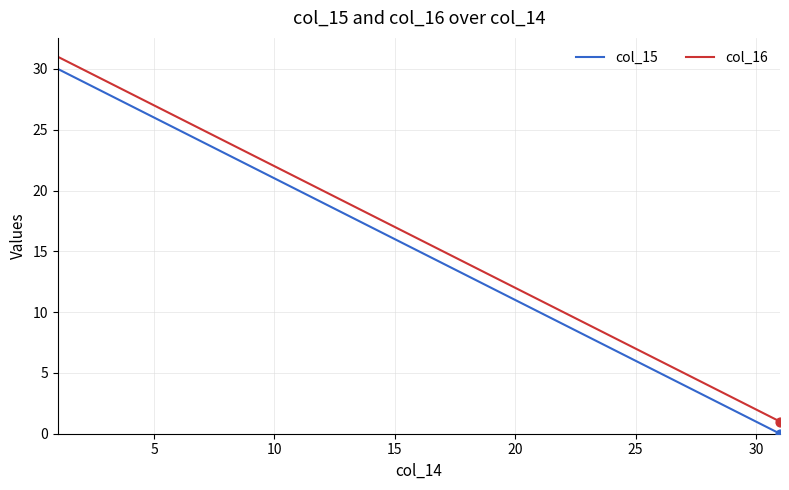

True or false: col_15 and col_16 cross at least once.

False